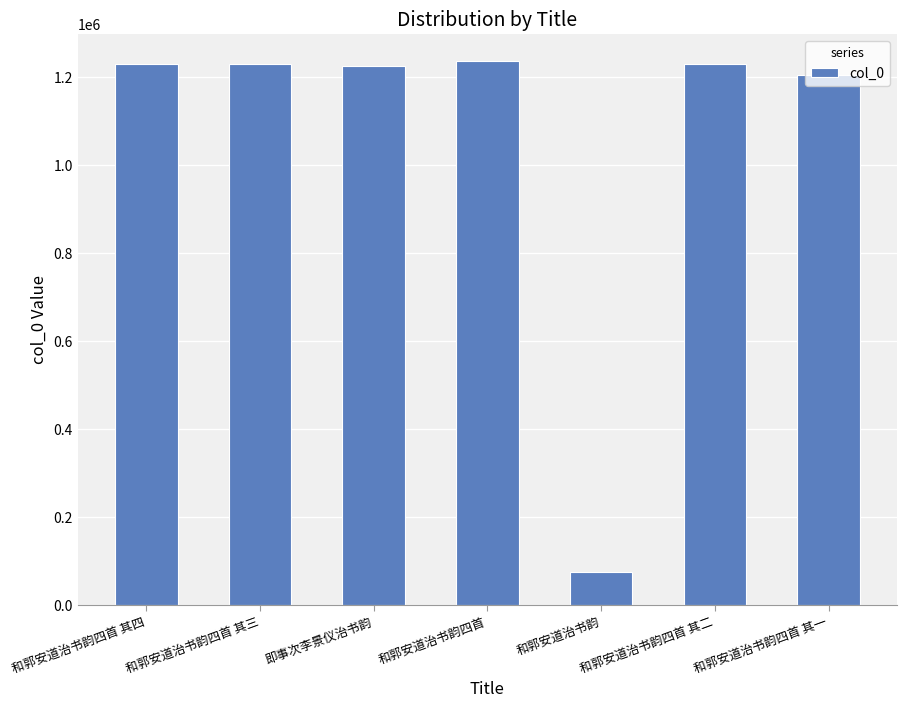

What is the greatest value displayed?

1236479